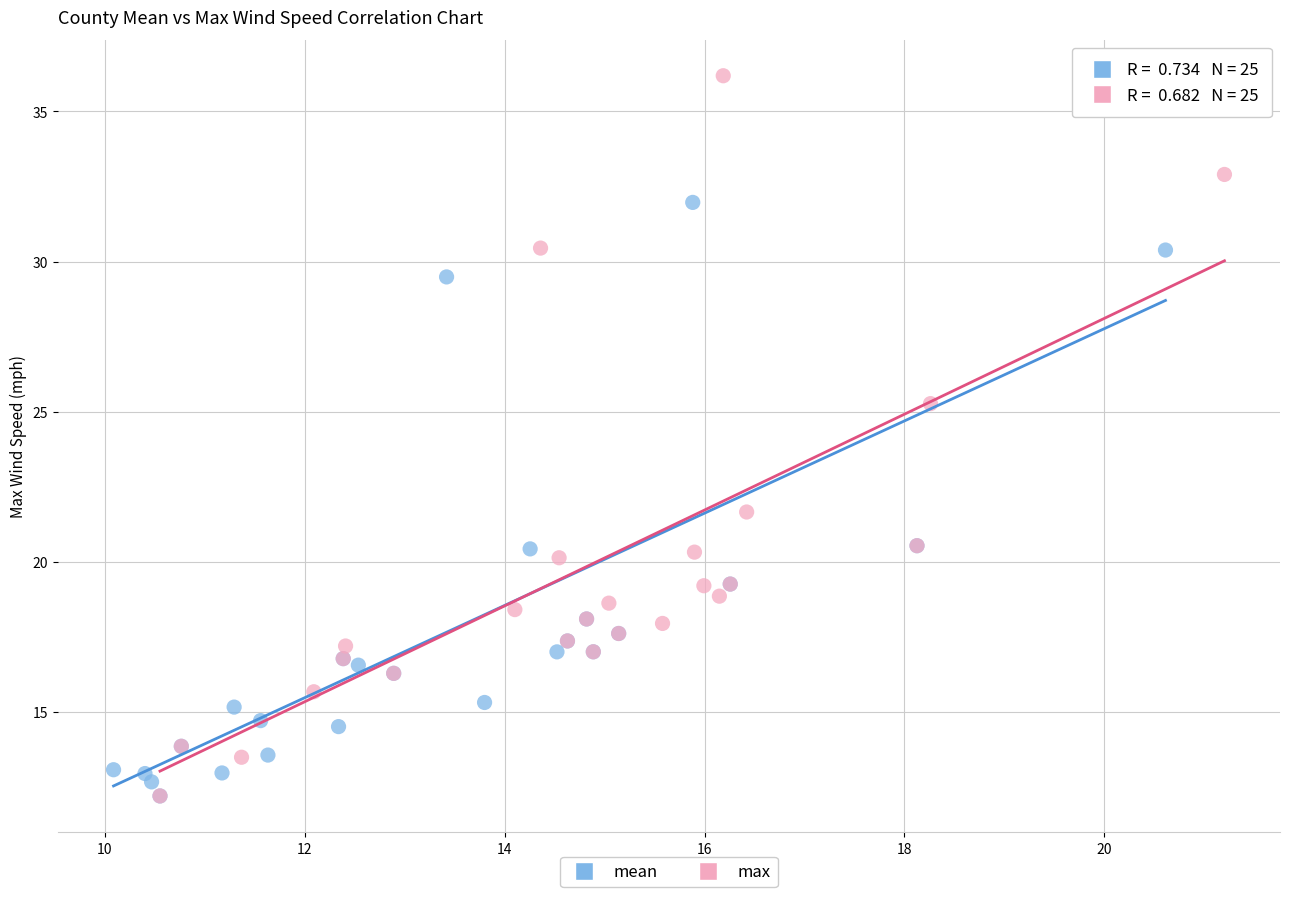

Which series has the largest Y range (max minus min)?

max